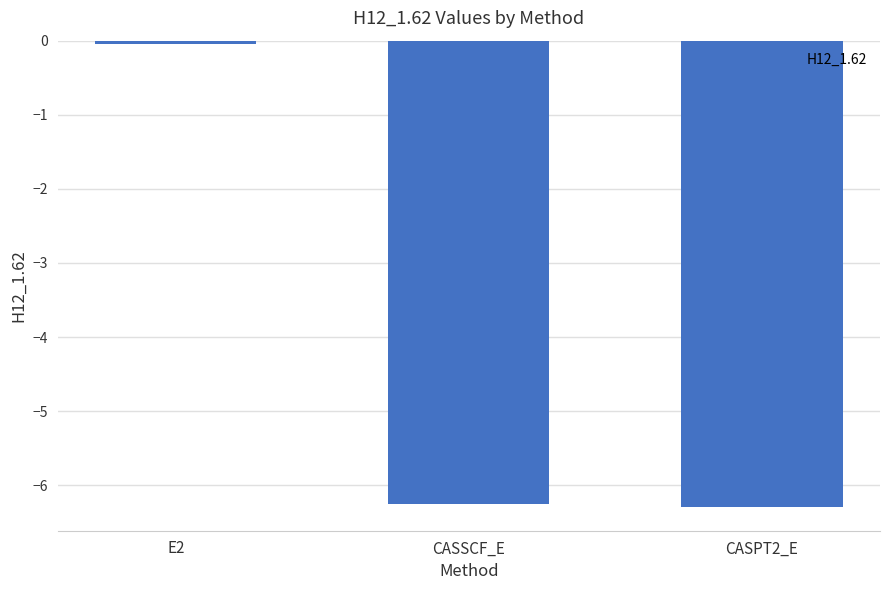

What is the difference between the maximum and second lowest values?

6.2